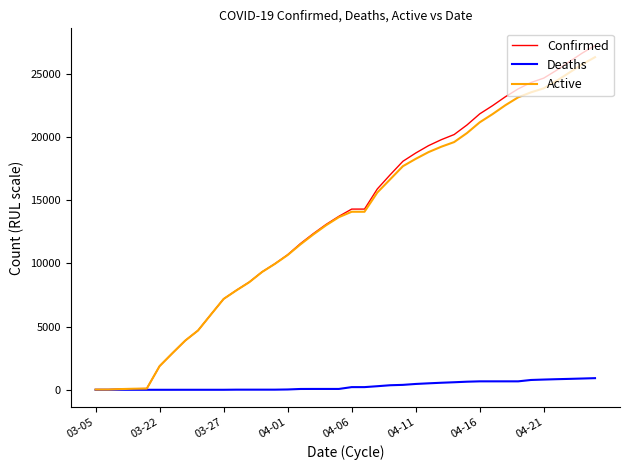

Which series has the largest range (max minus min)?

Confirmed